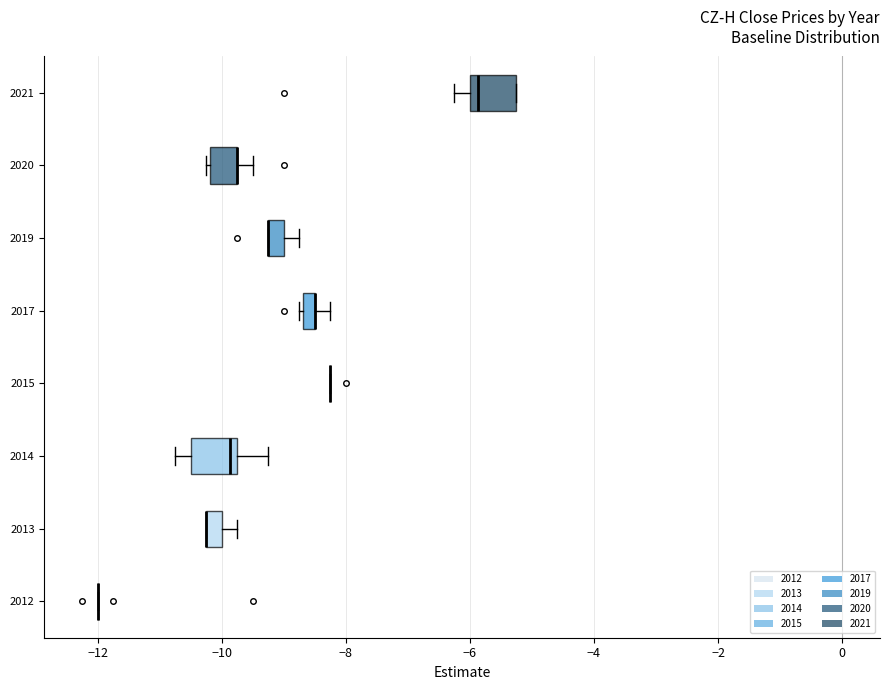

Where does the right whisker of the box at y = 2017 end on the x-axis? The values are not printed on the chart, so give them approximately, as read against the axis.

-8.2